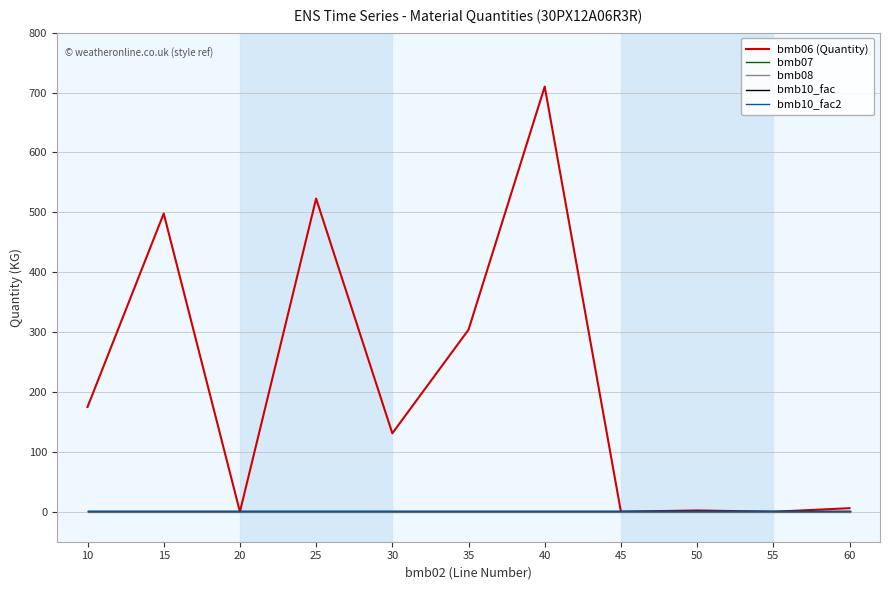

Between which two adjacent categories do bmb07 and bmb06 (Quantity) first intersect?

15 and 20